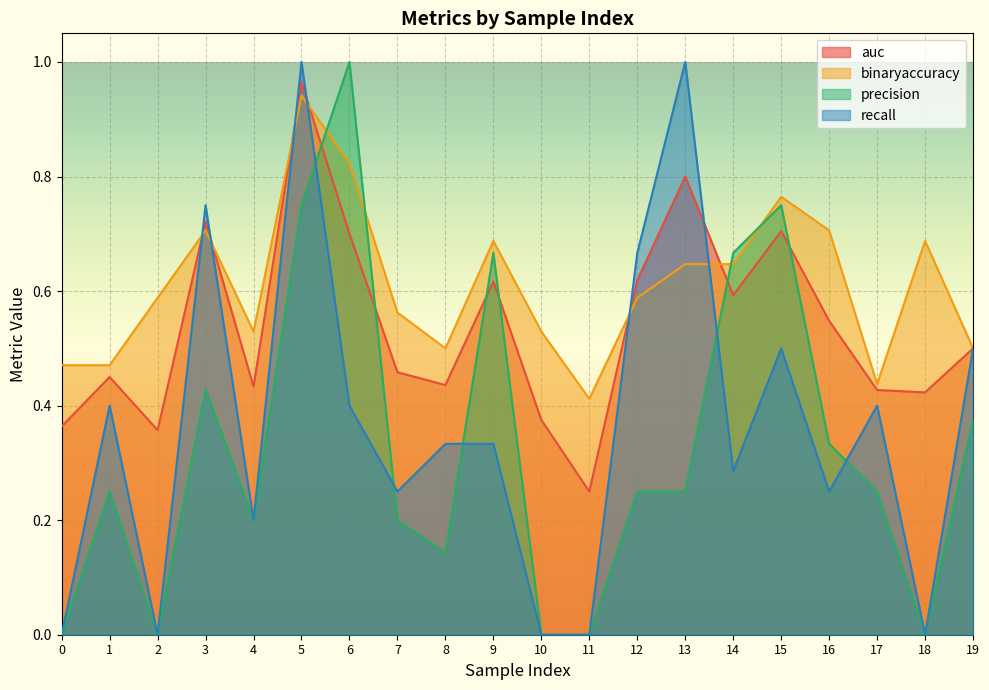

Between 5 and 13, which series saw the biggest shift?

precision